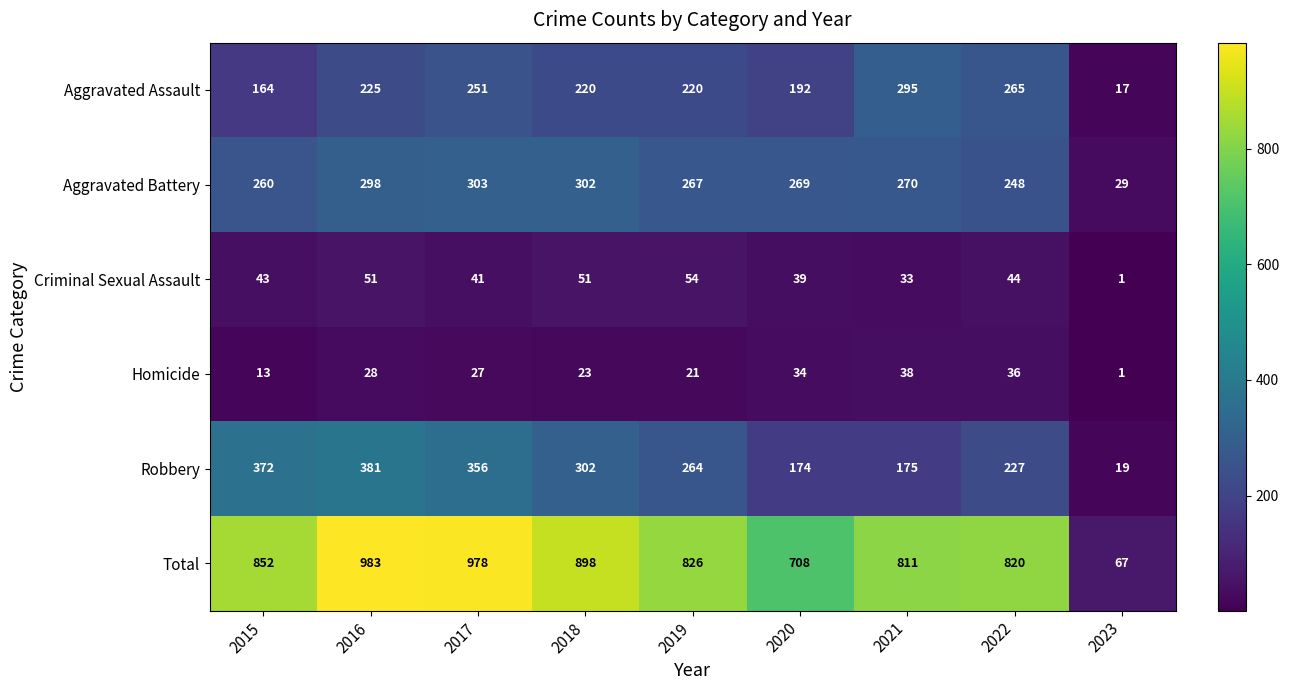

What is the difference between the highest and lowest values at 2020?

674